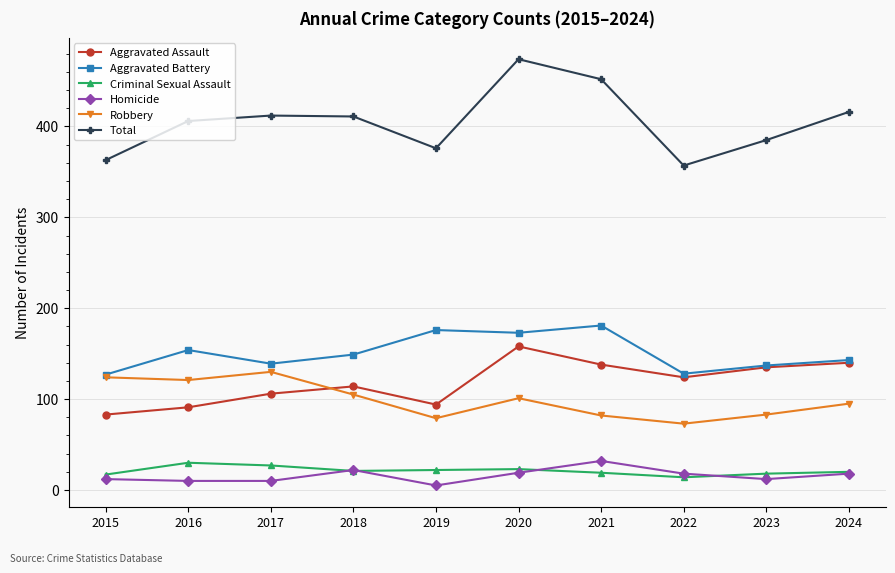

At how many categories does at least one series exceed 84?

10